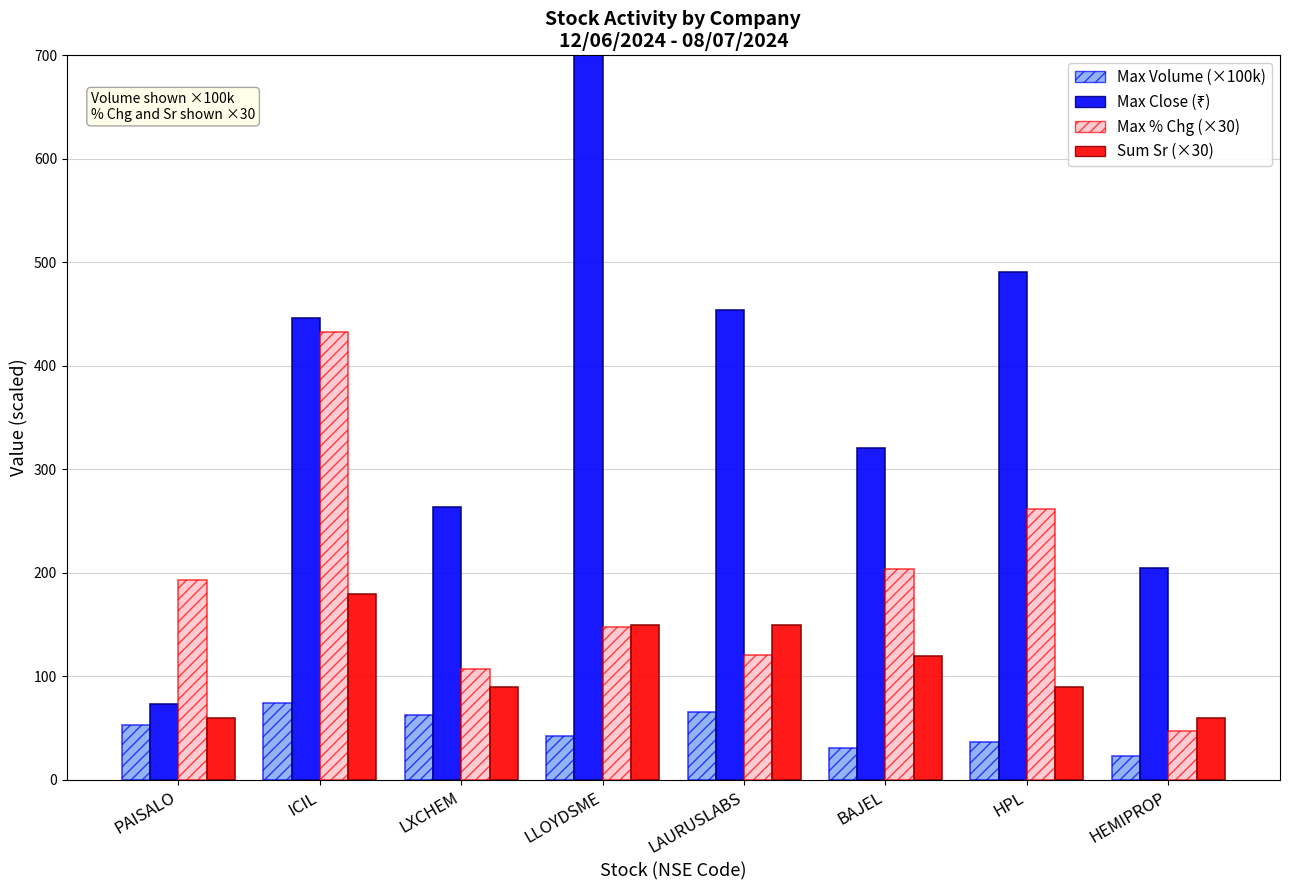

How many data points in Max Close (₹) are above 445?

4